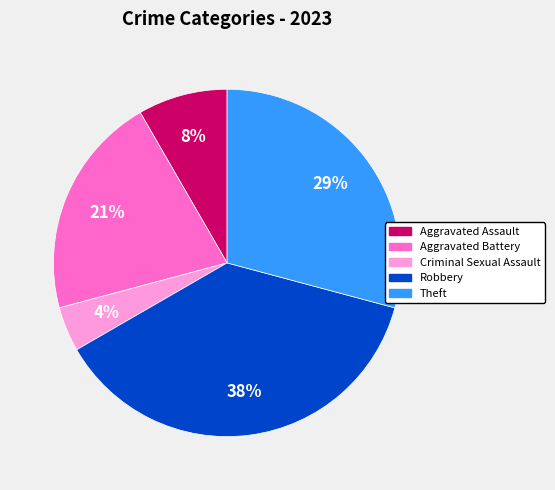

To the nearest percent, what is the difference between the largest and smallest slice percentages?

33%